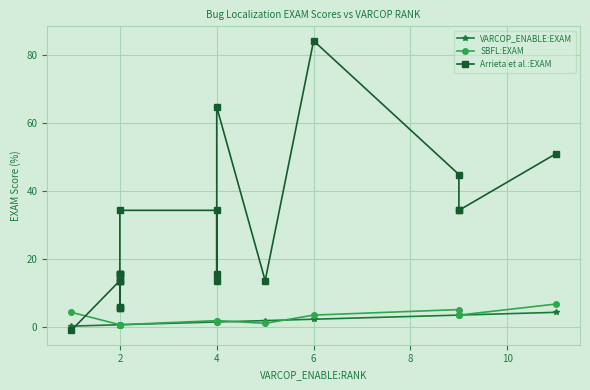

What is the label of the 10th point from the right?

4